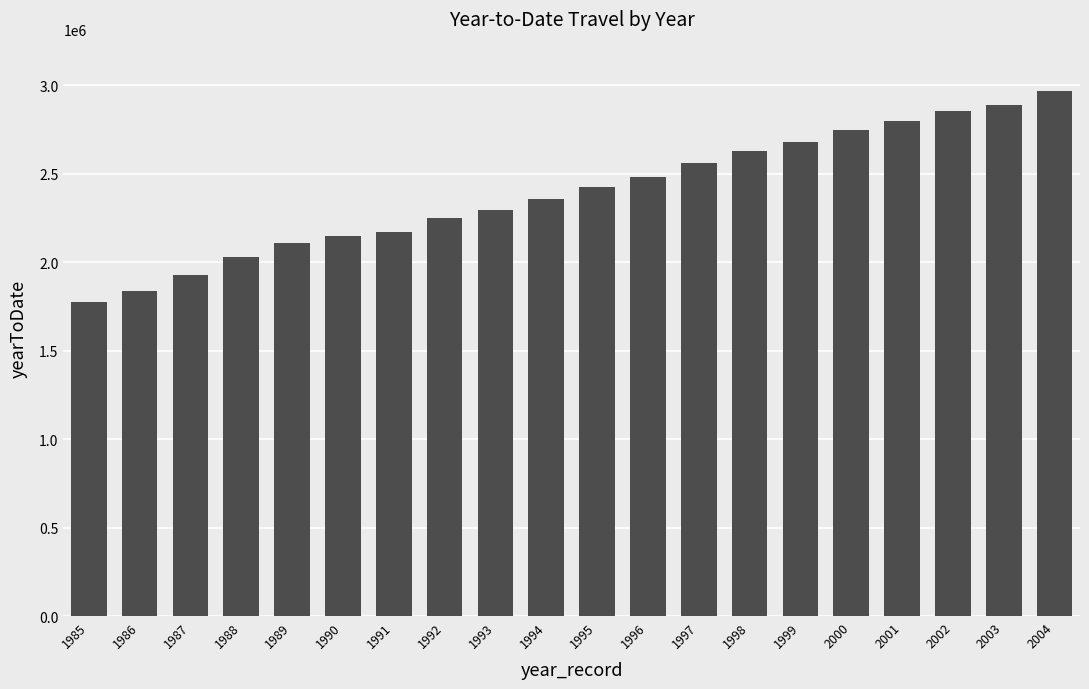

How many bars are there in total?

20